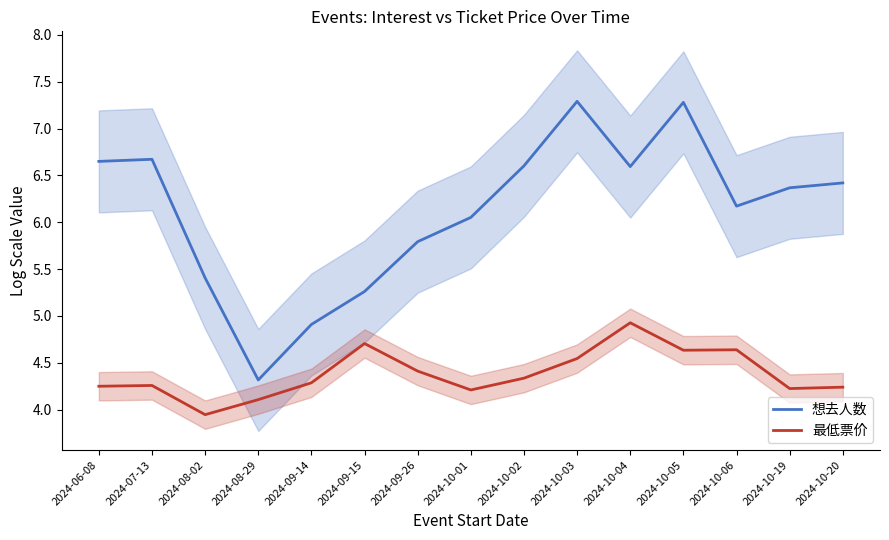

What is the difference between the 想去人数 values at 2024-10-05 and 2024-07-13?

0.6